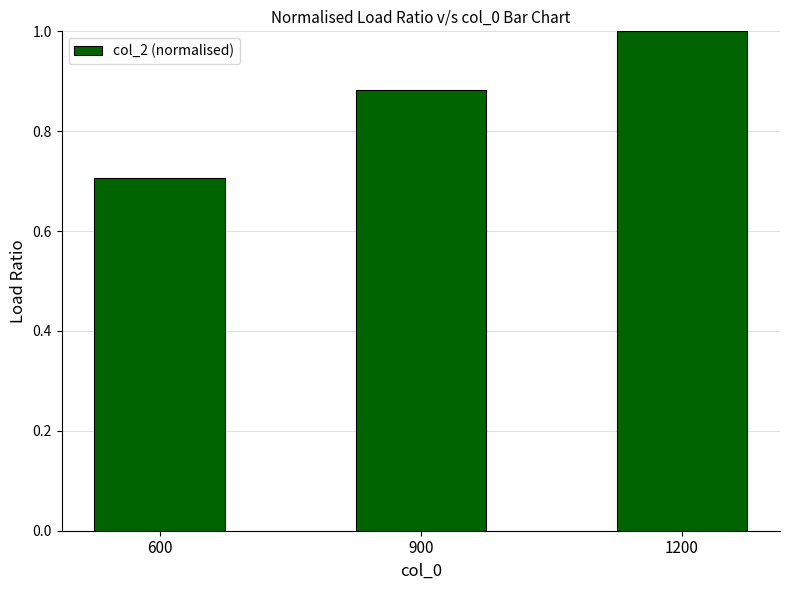

Which has a higher value, 1200 or 600?

1200